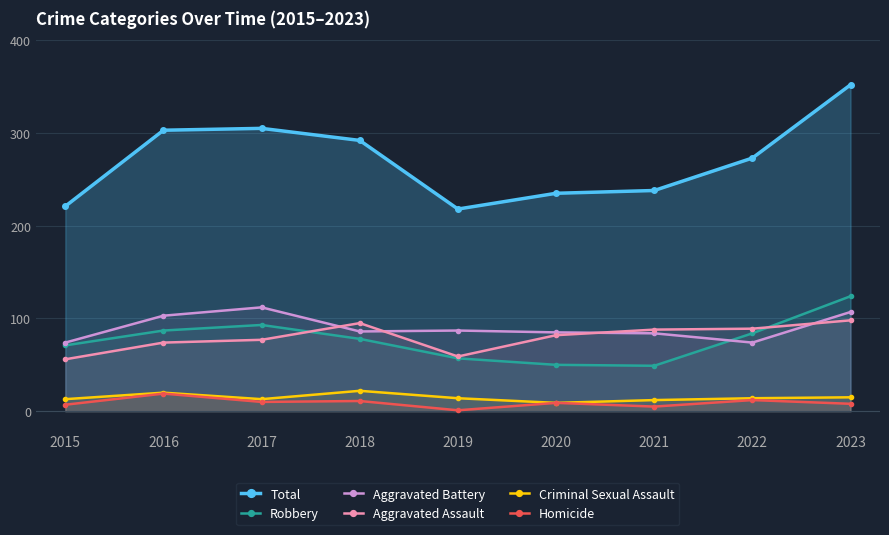

How many data points in Total are above 273?

4